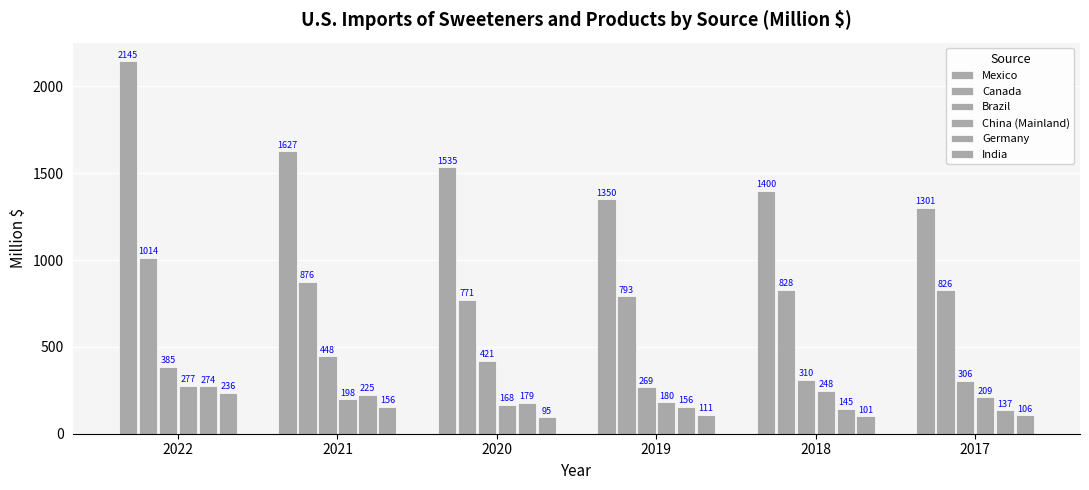

Count the number of categories in the chart.

6